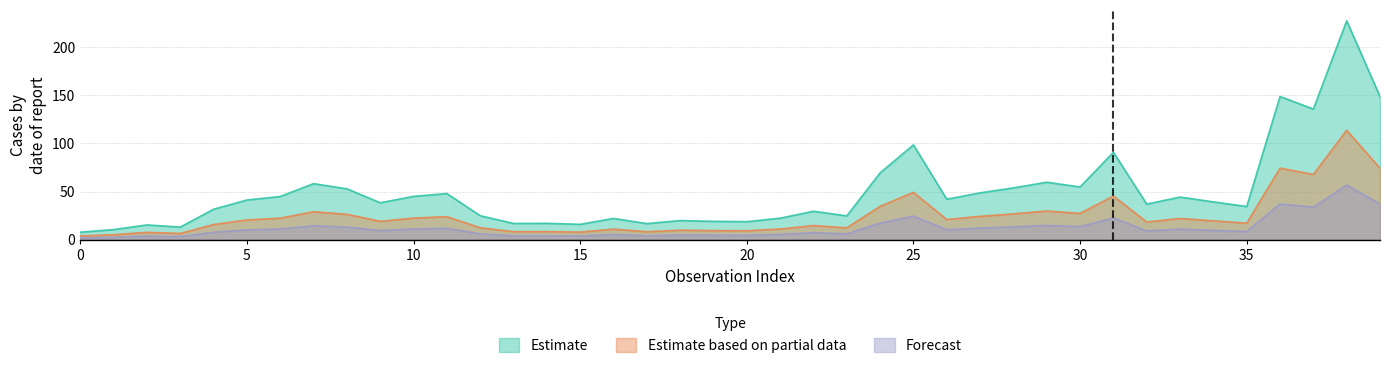

Is the value of Forecast at 13 greater than the value of Estimate based on partial data at 15?

No